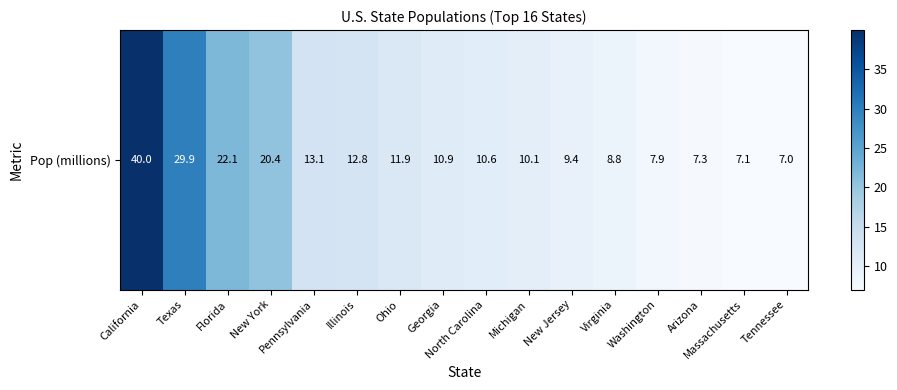

The chart shows a value of 8.8 at Virginia. True or false?

True